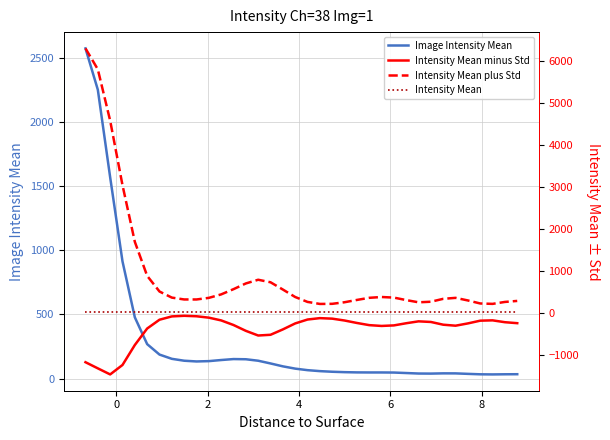

What is the sum of all Intensity Mean values?

1228.2